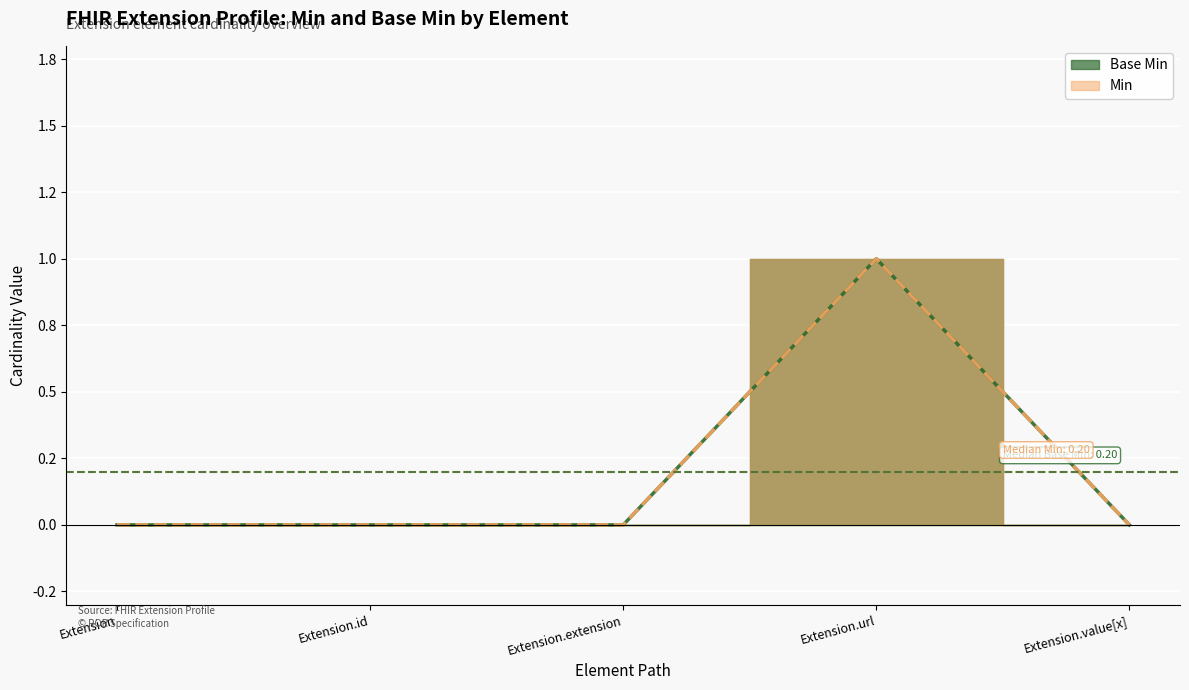

At Extension.extension, list the series in order from smallest to largest.

Min, Base Min